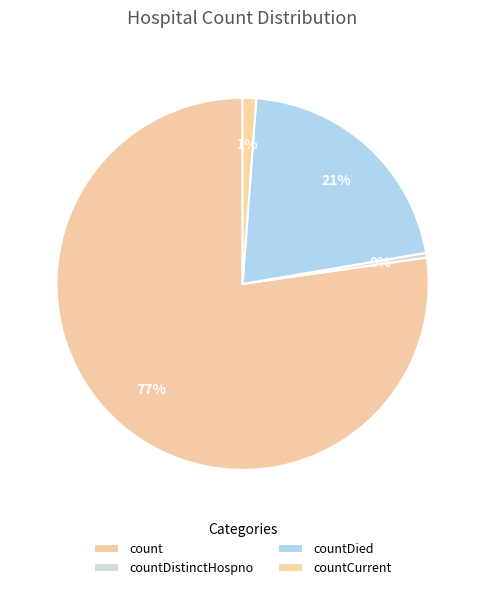

Count the number of slices in the pie.

4